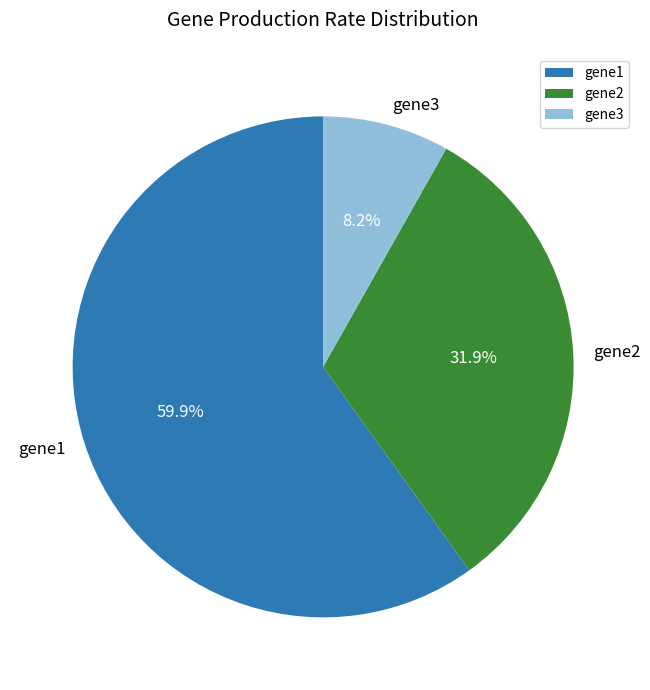

What percentage is the gene3 slice, to the nearest percent?

8%